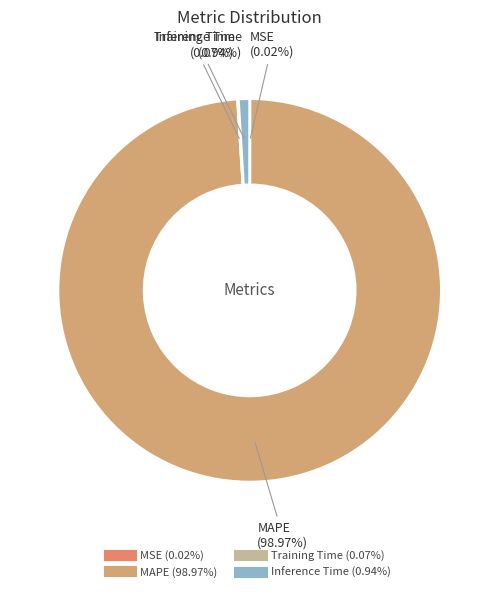

Does MAPE represent more than half of the total?

Yes